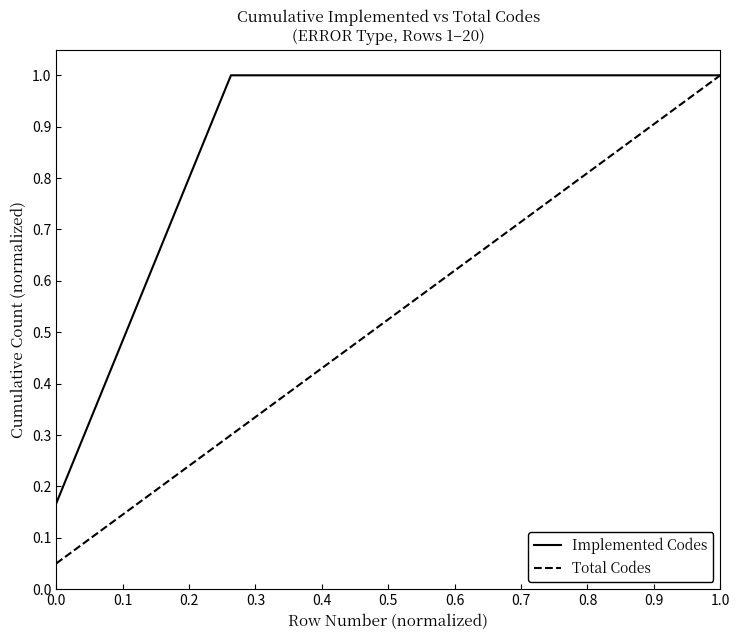

Which series has the widest spread of values?

Total Codes